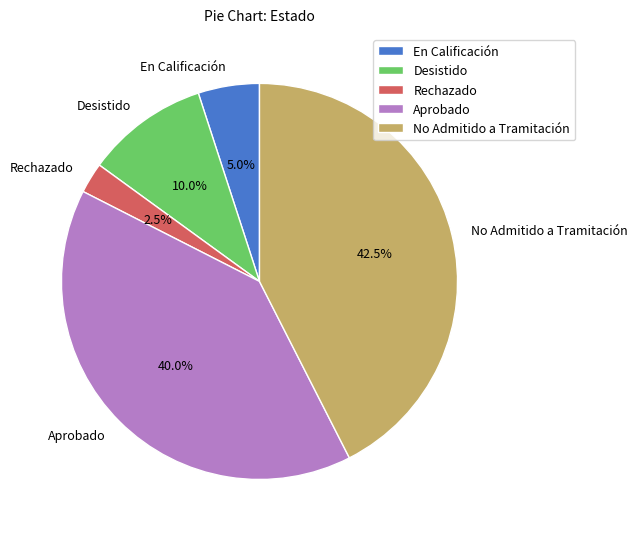

Count the number of slices in the pie.

5